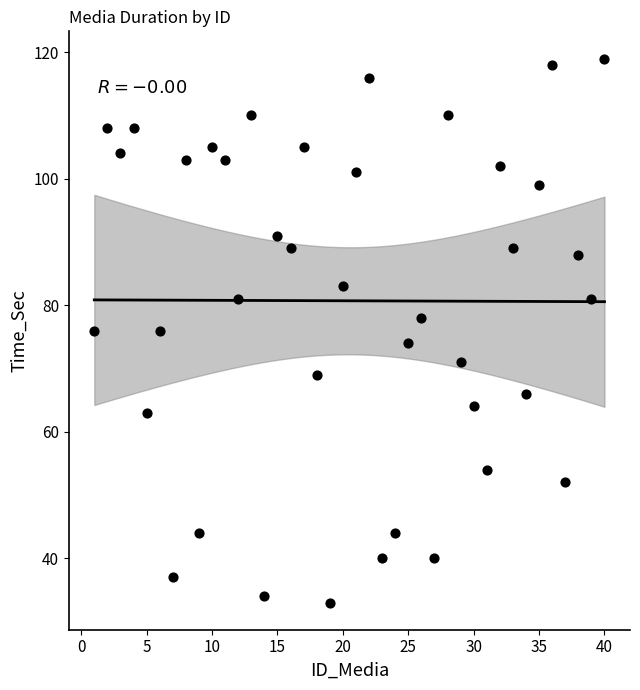

What is the range of X values (max minus min)?

39